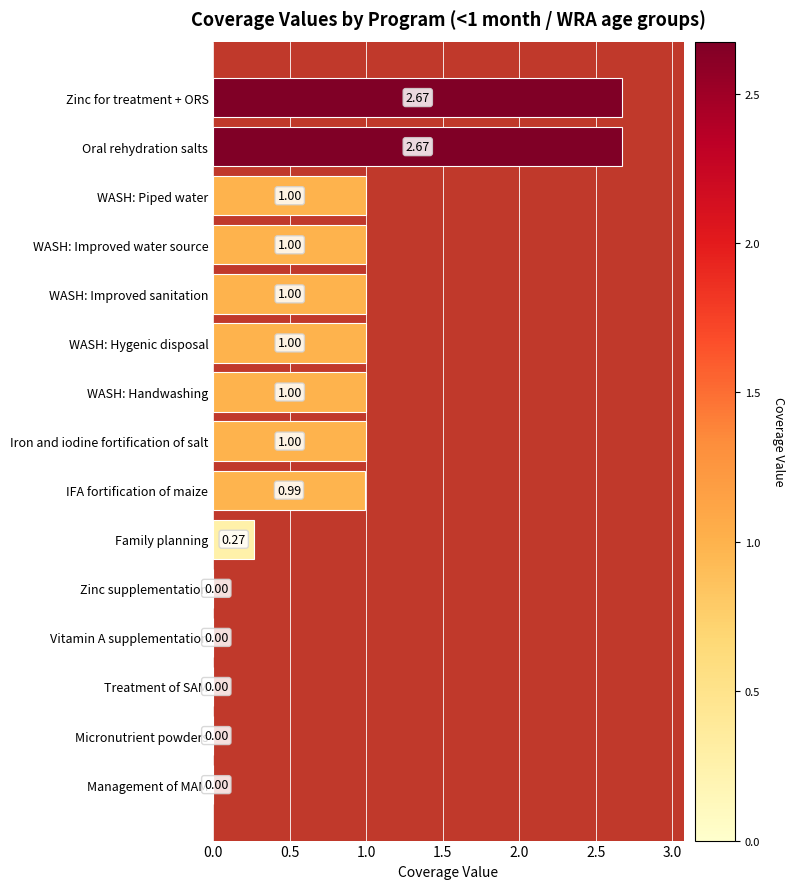

Approximately how many times larger is the value at WASH: Piped water compared to WASH: Improved sanitation?

1.0